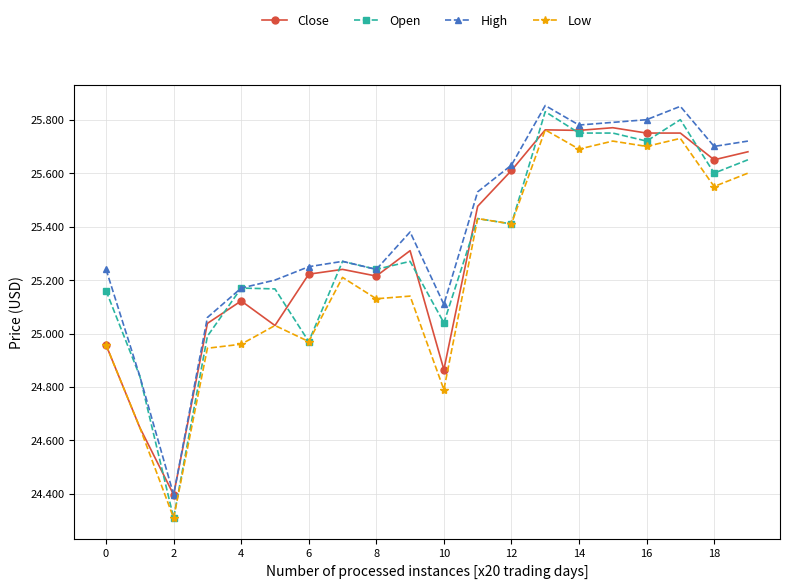

Which series has the largest total across all categories?

High